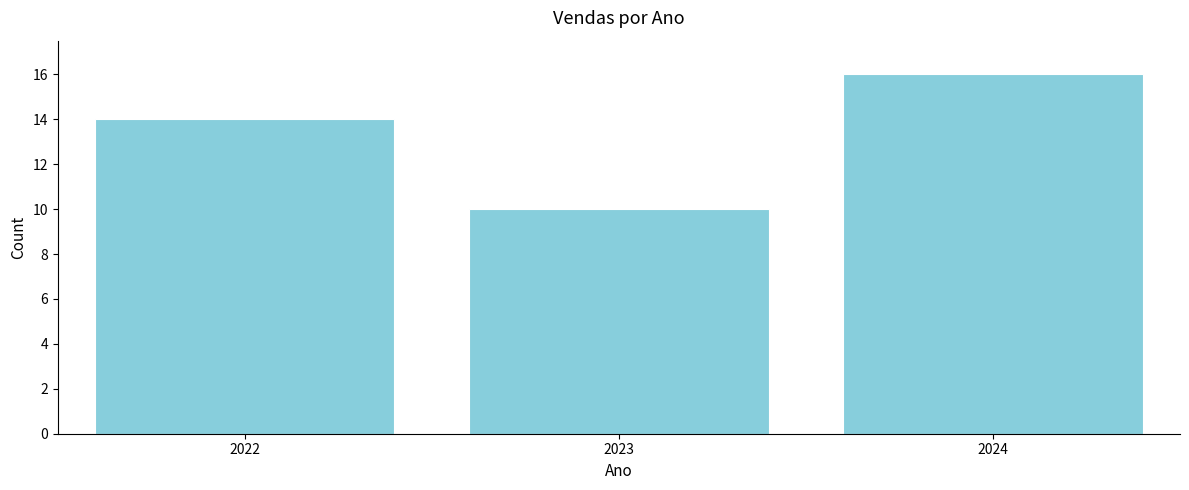

Reading left to right, transcribe all the data shown in this chart.

2022=14	2023=10	2024=16